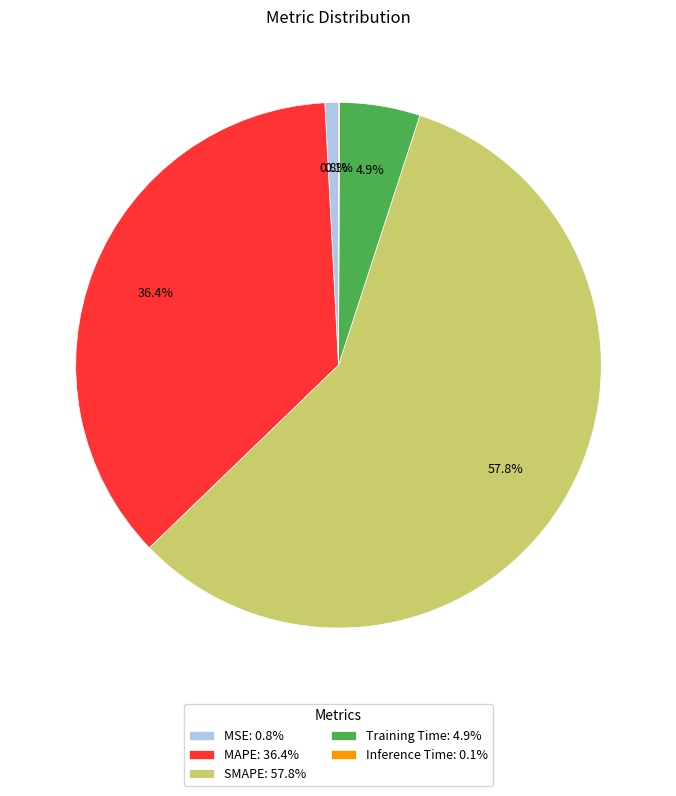

What portion of the pie excludes SMAPE: 57.8%?

42.2%